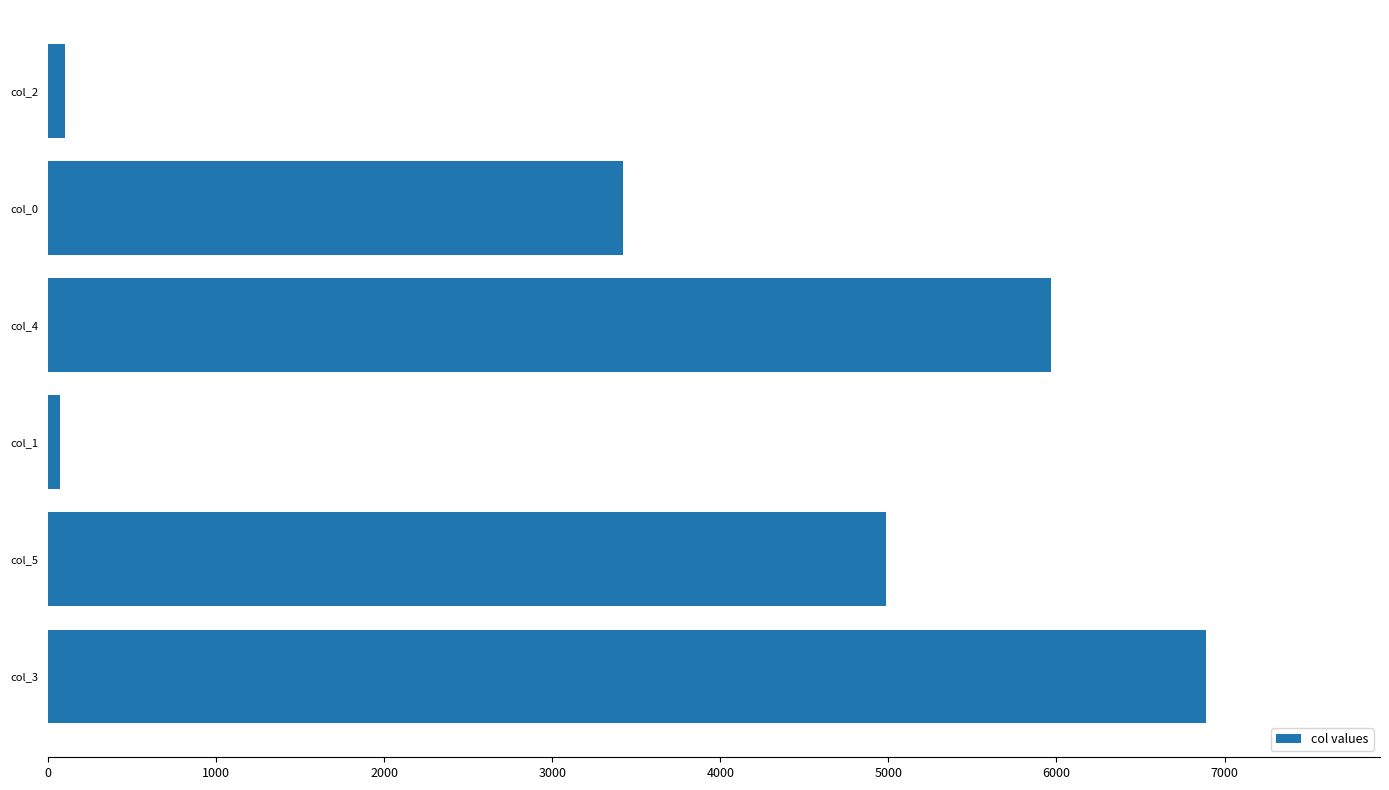

What is the difference between the second highest and minimum values?

5894